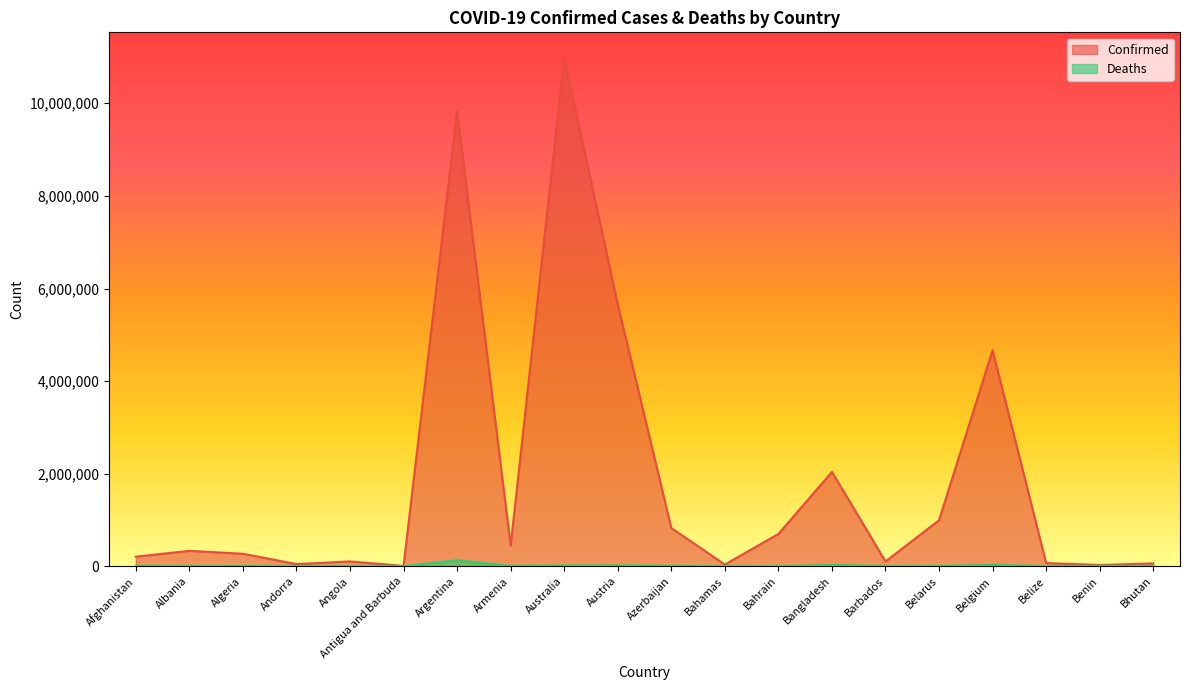

What is the smallest value displayed?

21